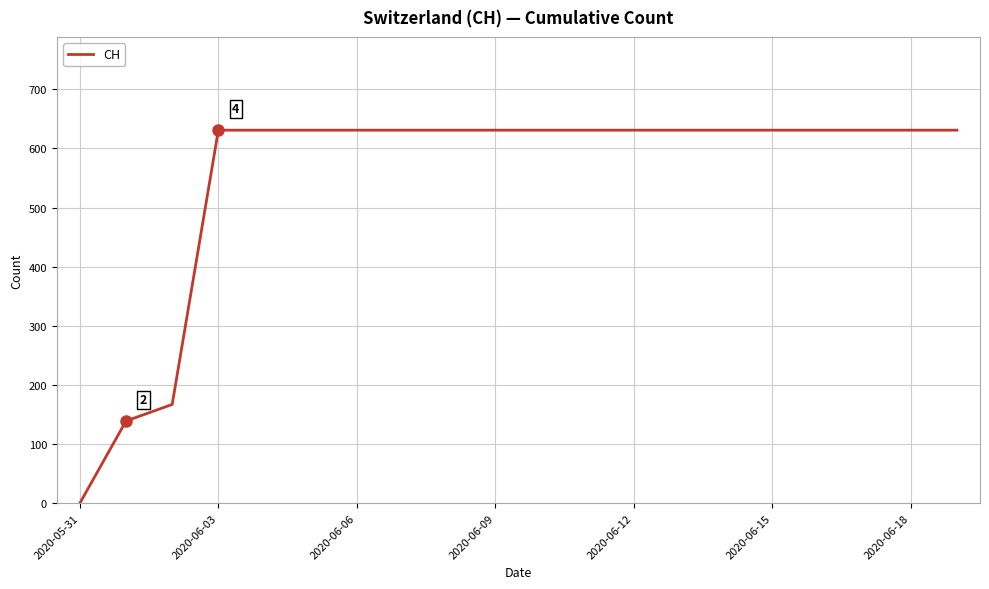

What is the difference between the maximum and minimum values?

631